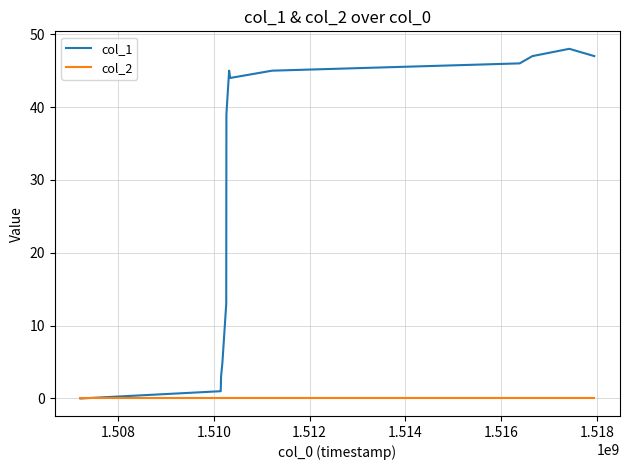

Which series has the widest spread of values?

col_1